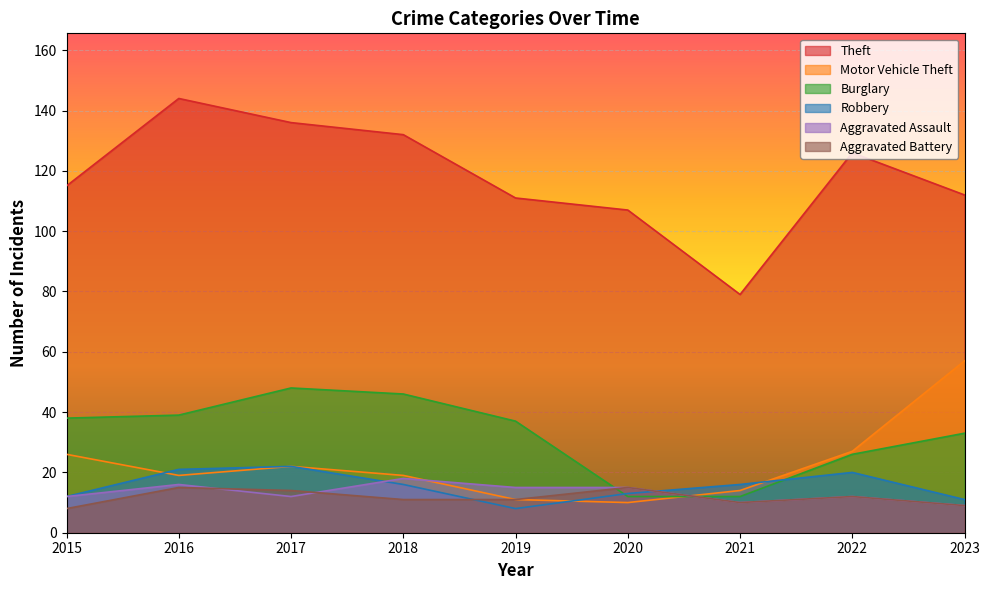

What is the average value of the Burglary series?

32